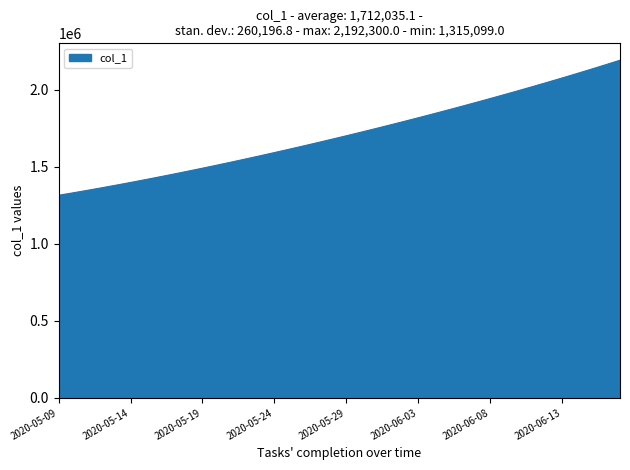

What is the difference between the maximum and minimum values?

877201.0